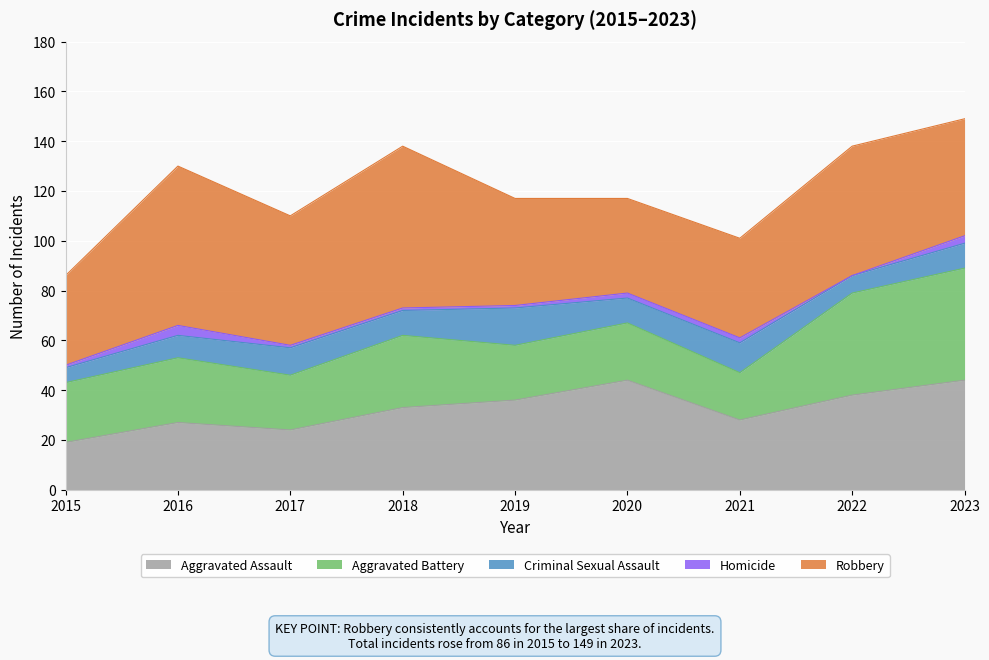

Does the chart display data point markers on the line(s)?

No